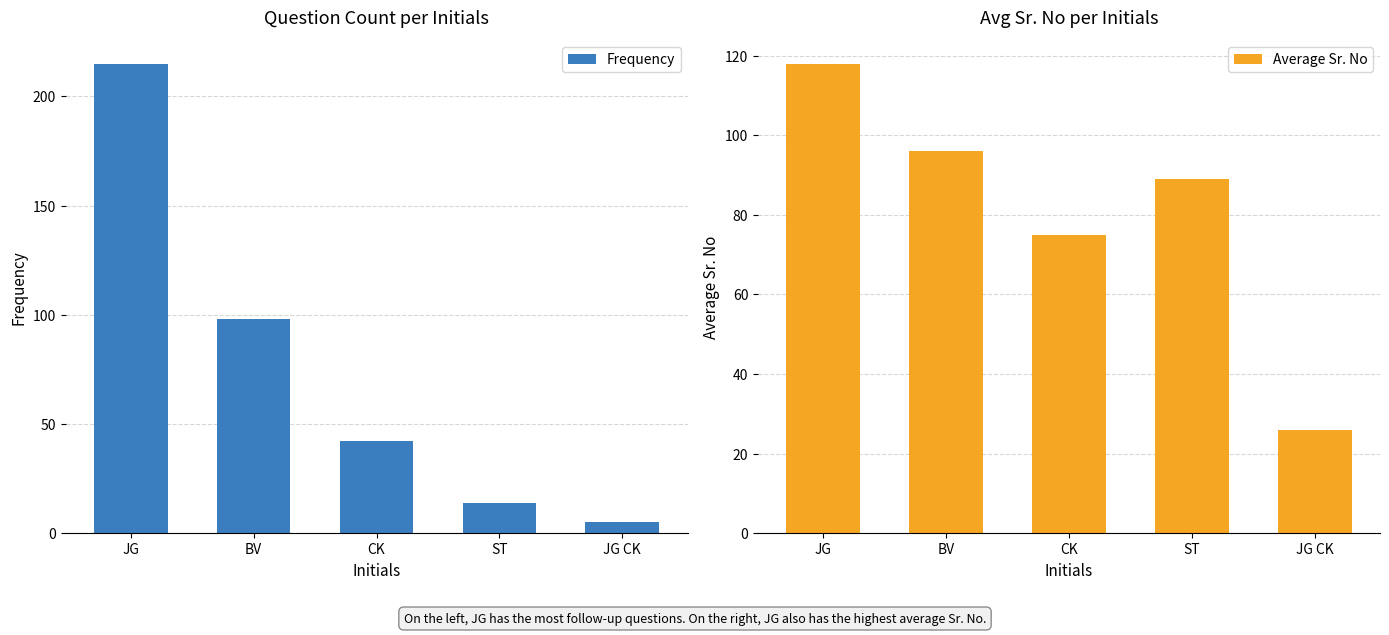

How many categories are shown in the chart?

5